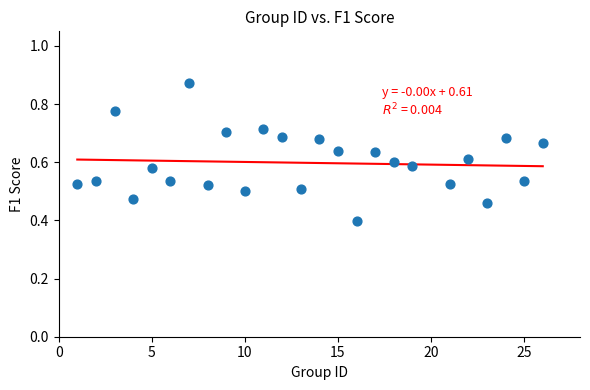

What is the range of X values (max minus min)?

25.0